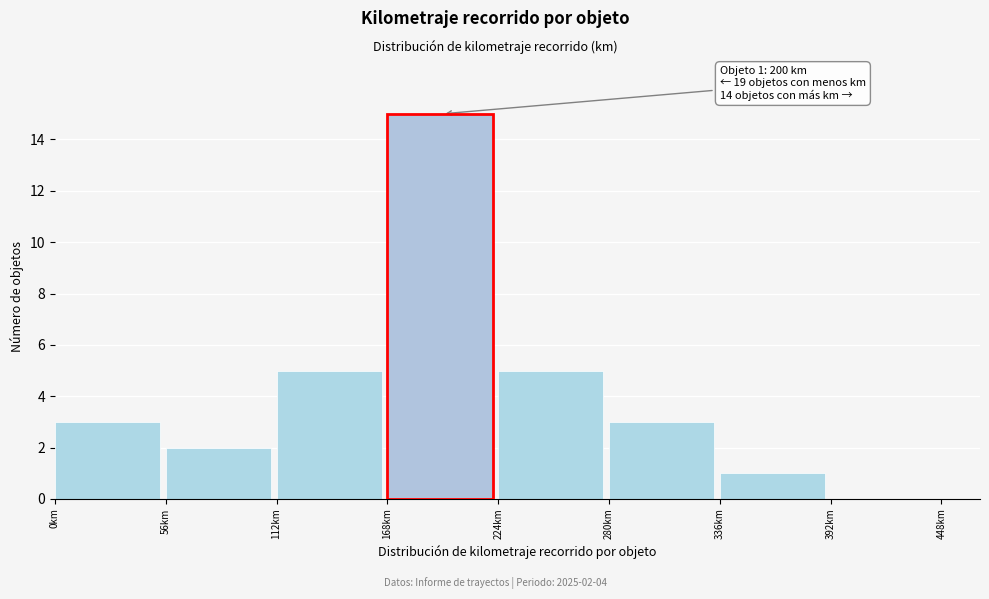

Over which range of the x-axis is the bar tallest?

168 to 224